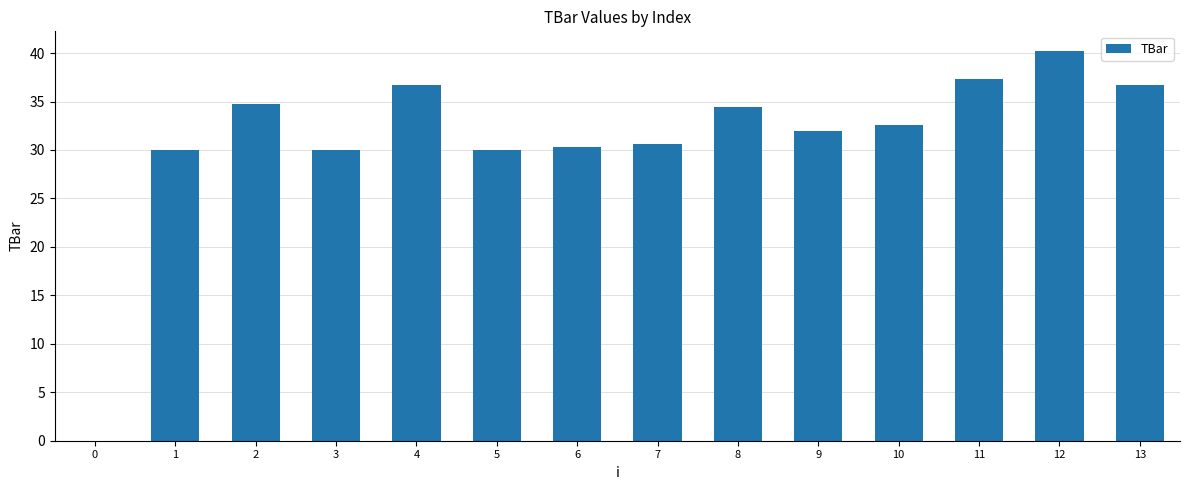

Reading left to right, what are all the values shown in this chart?

0=0.0	1=30.0	2=34.7	3=30.0	4=36.7	5=30.0	6=30.3	7=30.6	8=34.4	9=31.9	10=32.6	11=37.3	12=40.2	13=36.7